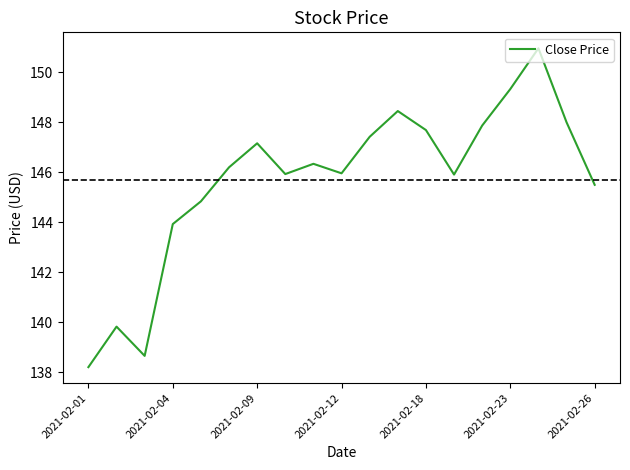

What is the greatest value displayed?

151.0